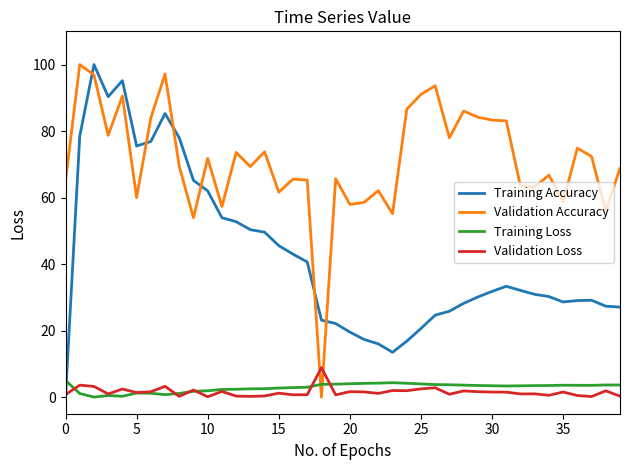

After their last crossing, which series has the higher values: Training Loss or Validation Accuracy?

Validation Accuracy